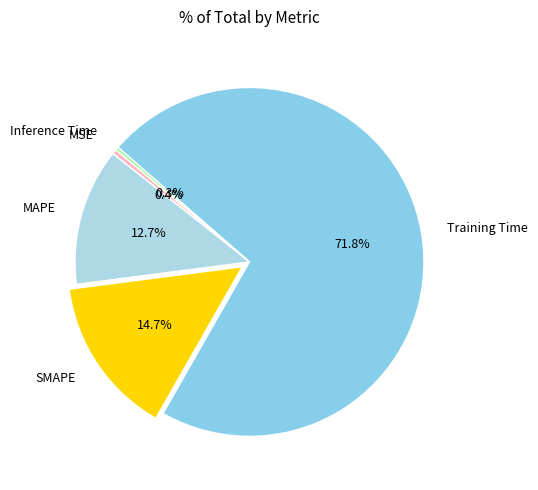

Combined, do Inference Time and SMAPE account for over 50%?

No